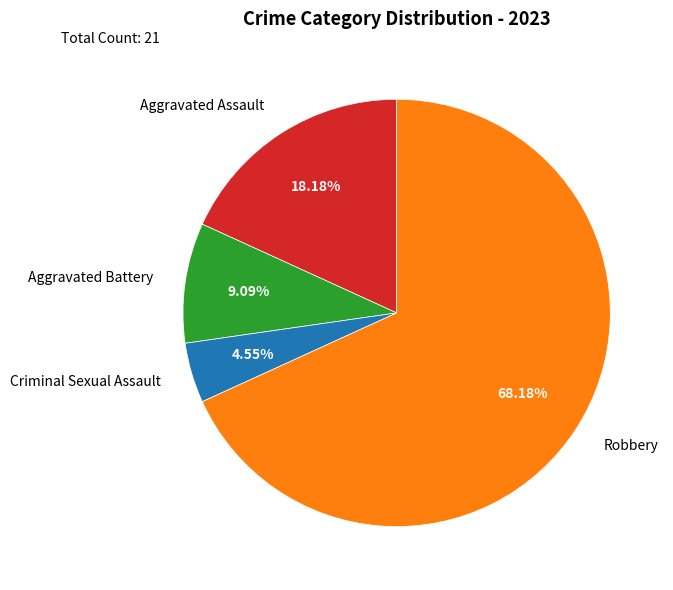

Which category has the smallest portion of the pie?

Criminal Sexual Assault